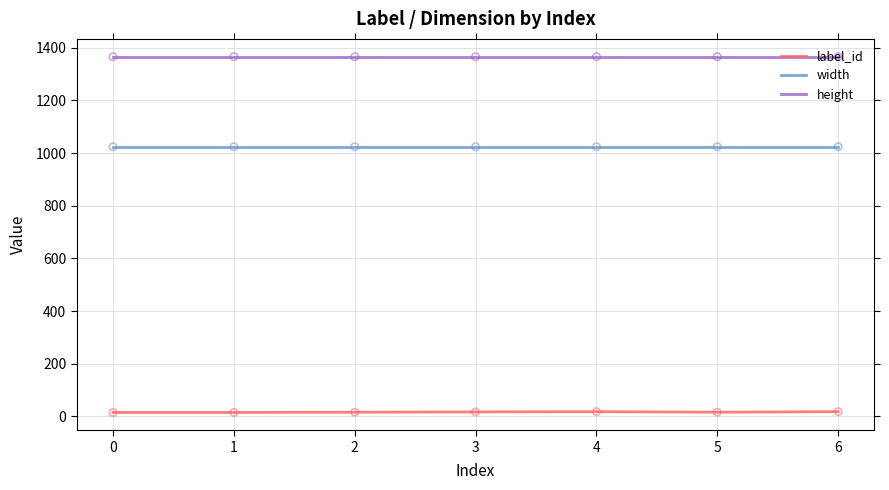

Which series has the largest total across all categories?

height